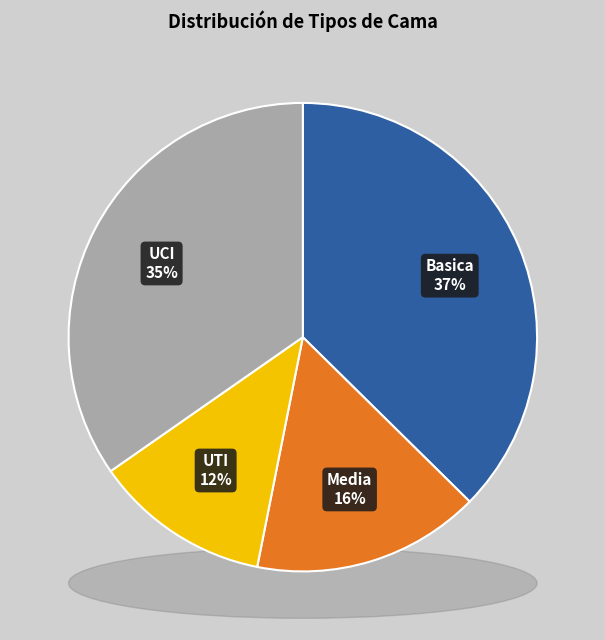

Does any single category account for the majority?

No